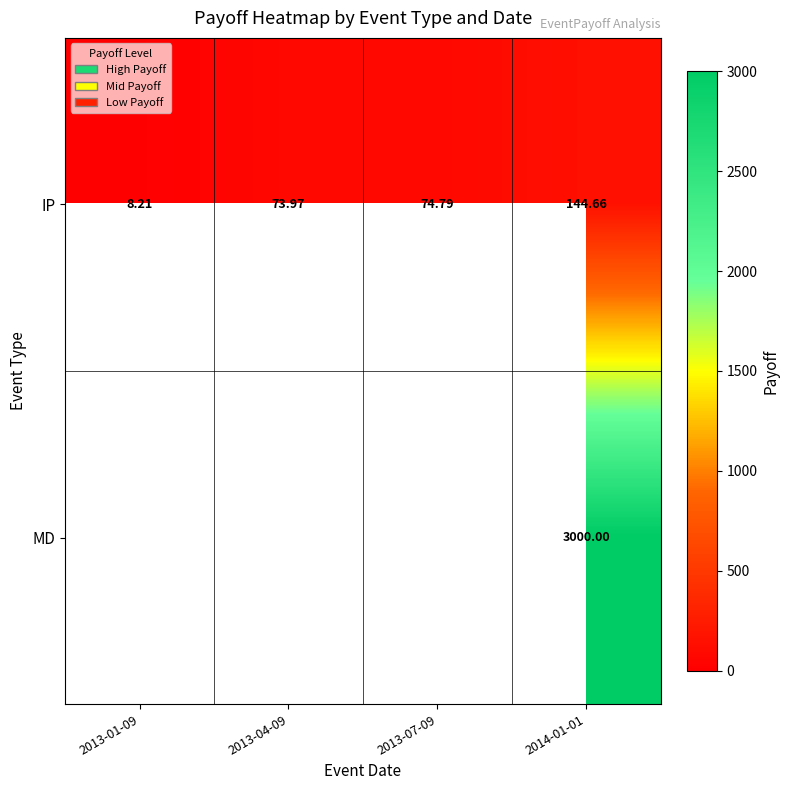

At which label does IP first exceed 74?

2013-07-09